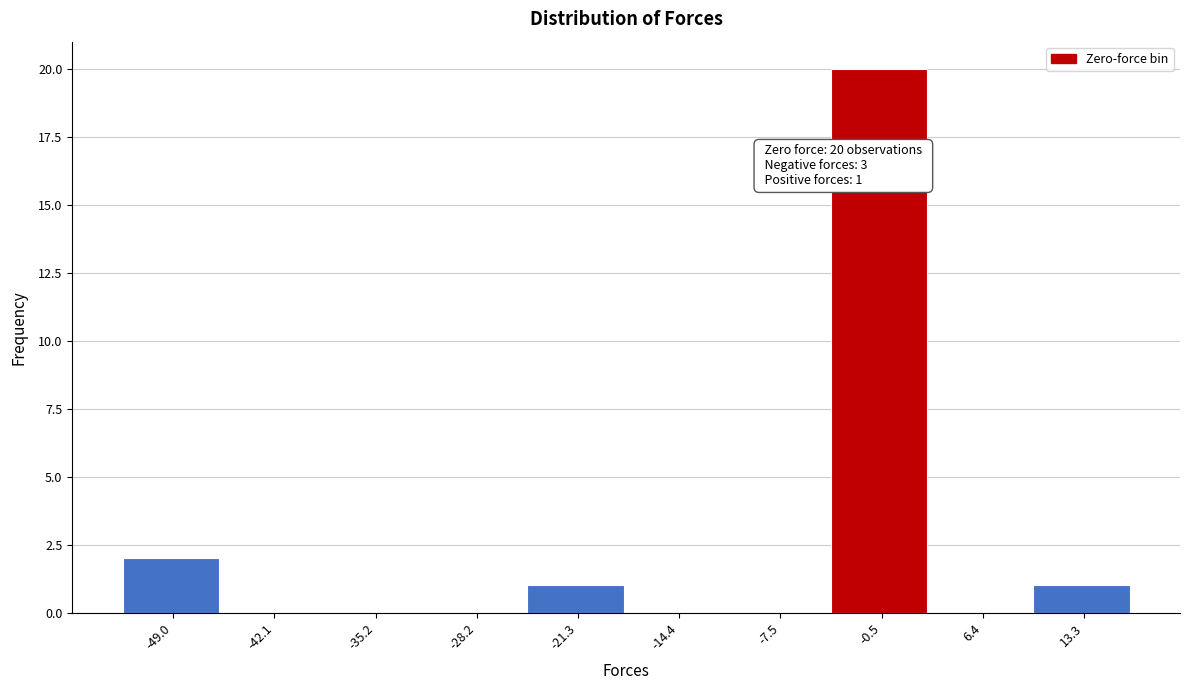

Reading left to right, transcribe all the data shown in this chart.

-49.0=2	-42.1=0	-35.2=0	-28.2=0	-21.3=1	-14.4=0	-7.5=0	-0.5=20	6.4=0	13.3=1